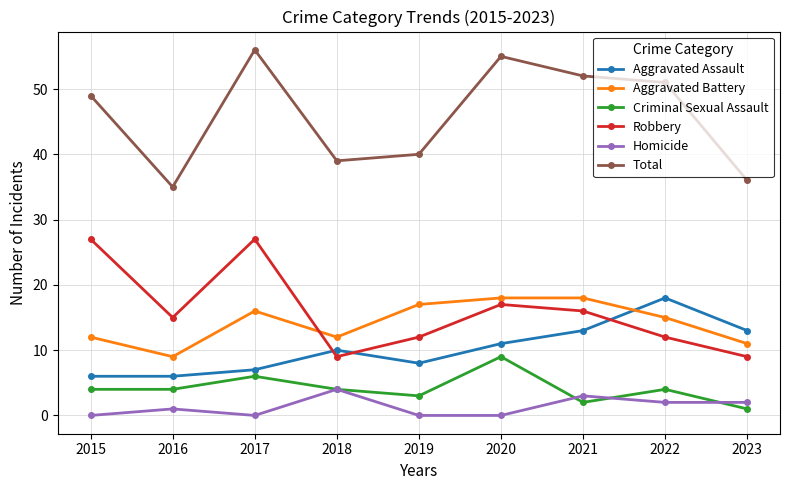

Is it true that Aggravated Battery equals 18 at 2020?

True